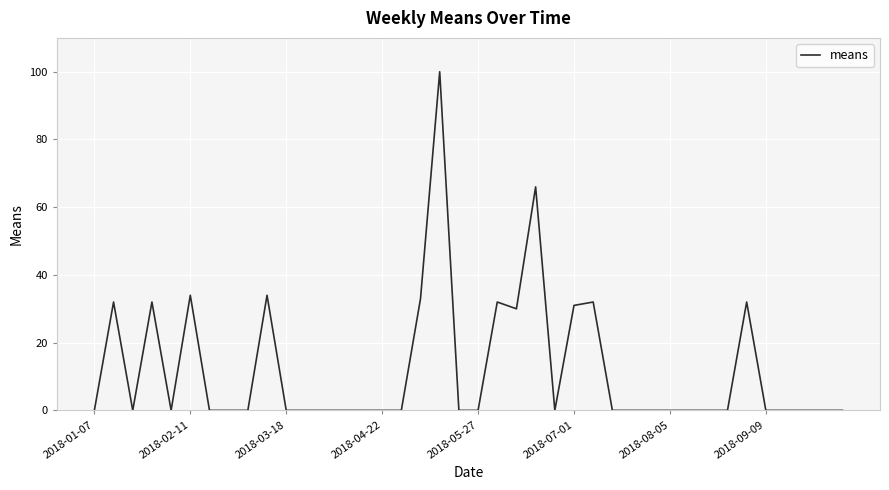

What is the difference between the maximum and minimum values?

100